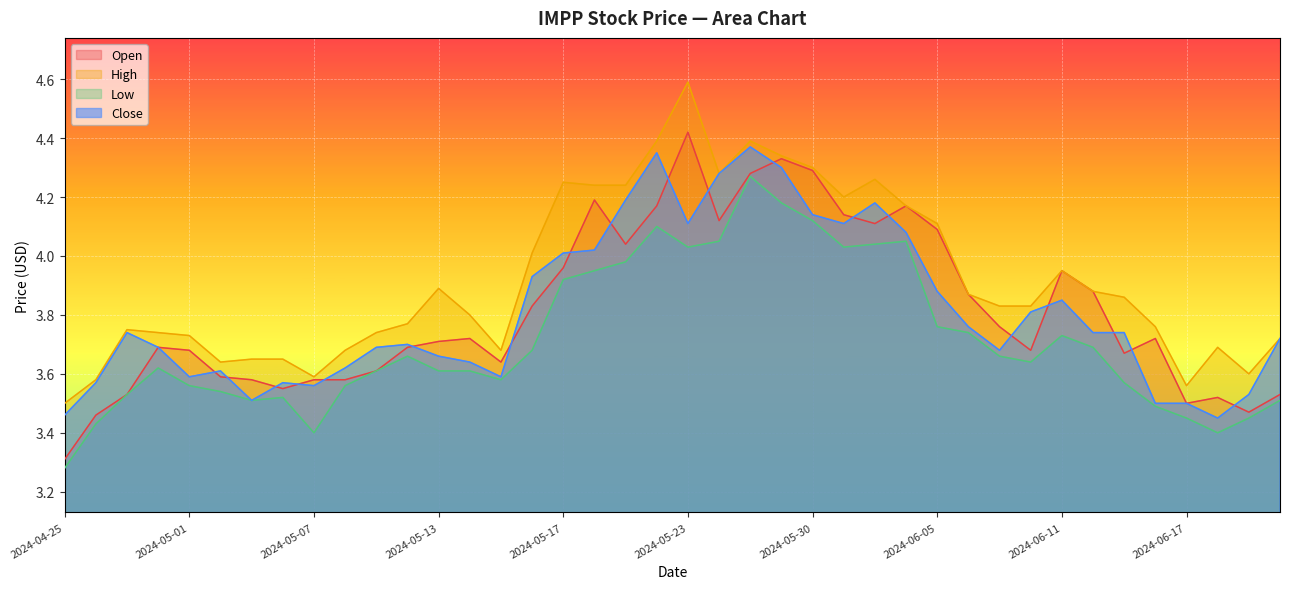

Which series has the largest range (max minus min)?

Open